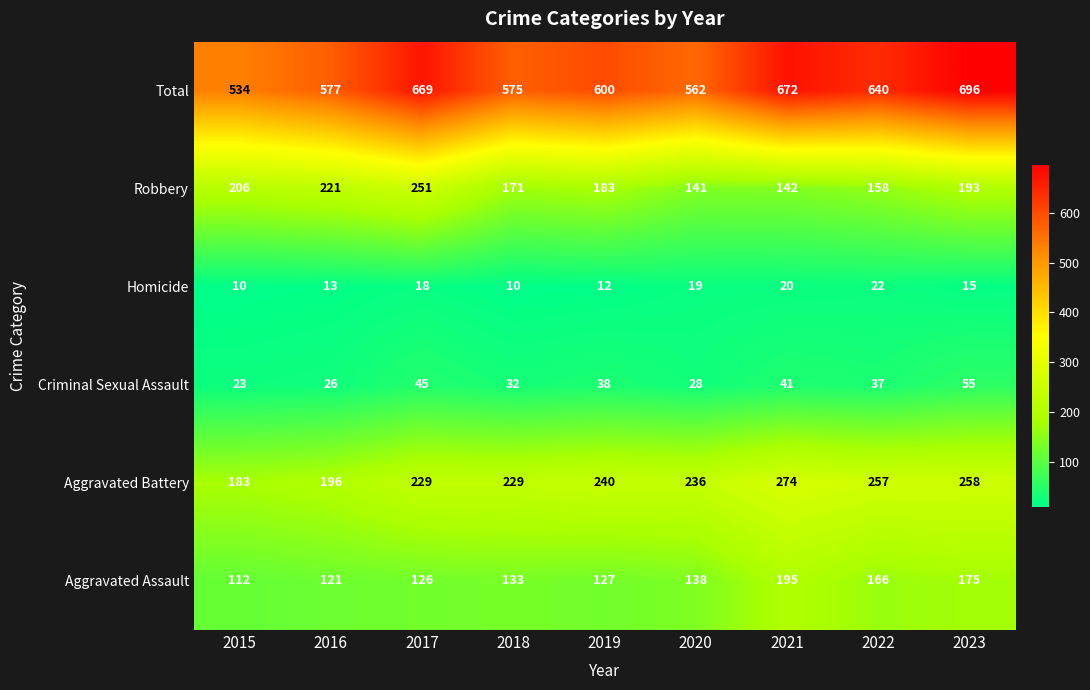

At which label does Aggravated Battery reach its minimum?

2015